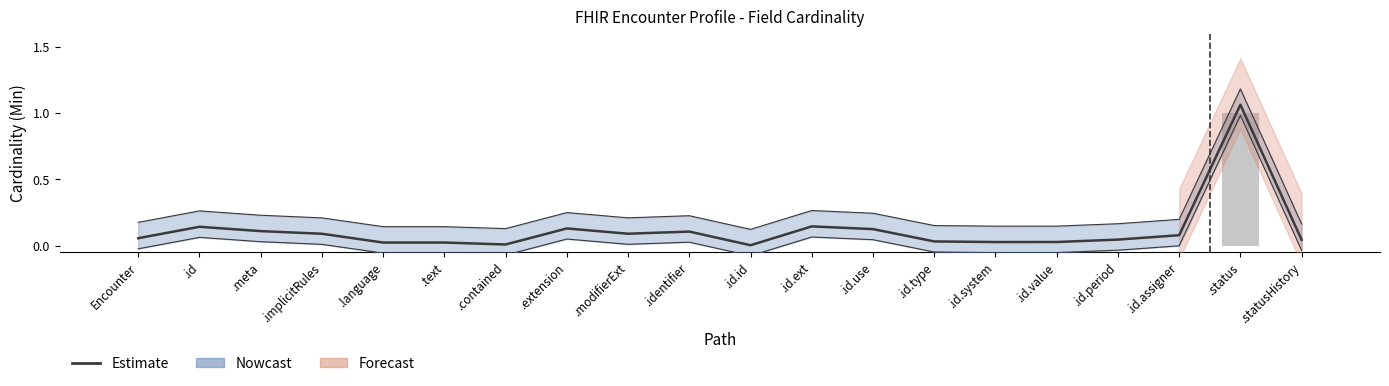

True or false: Estimate has a value of 1.1 at .status.

True